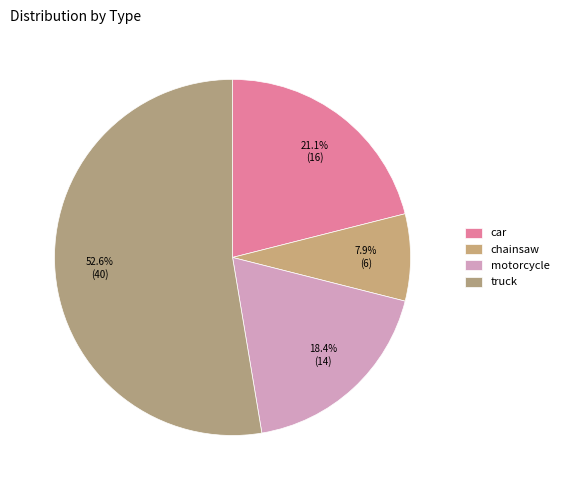

Does truck represent more than half of the total?

Yes